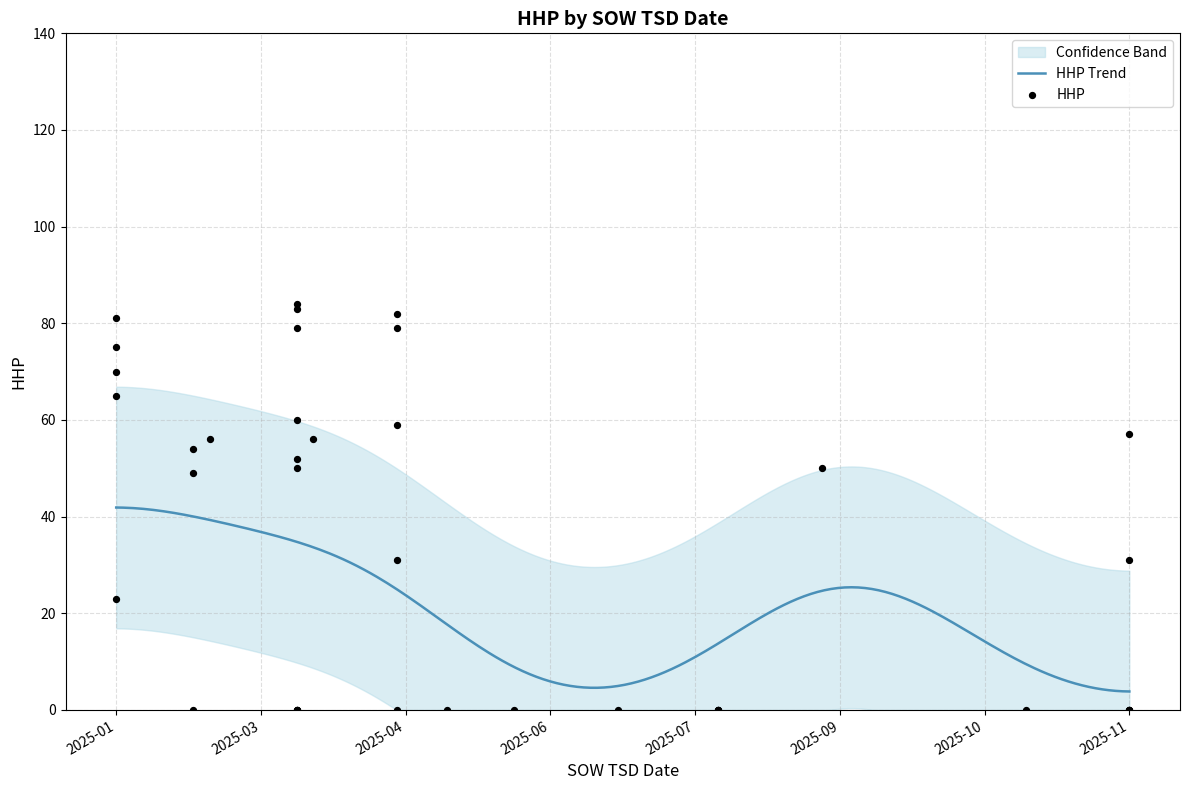

What is the highest value of the HHP Trend series?

41.9